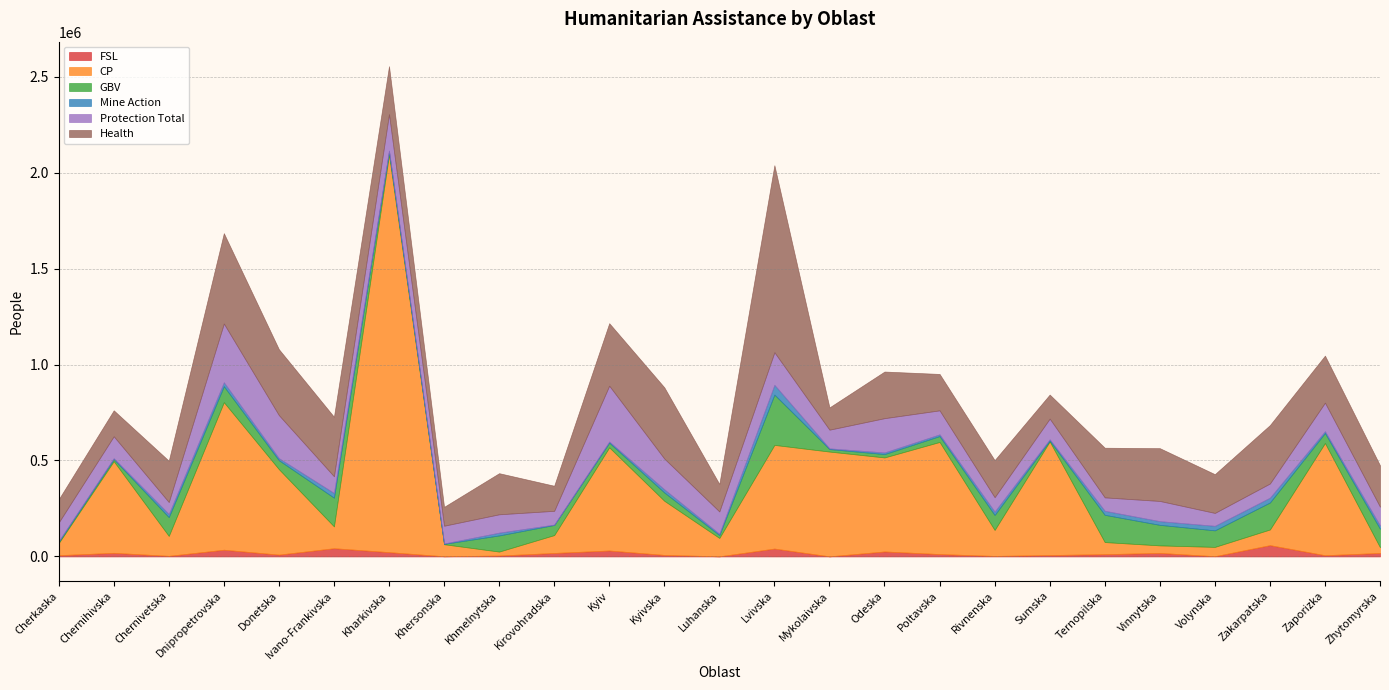

Is it true that Mine Action equals 19299 at Vinnytska?

True